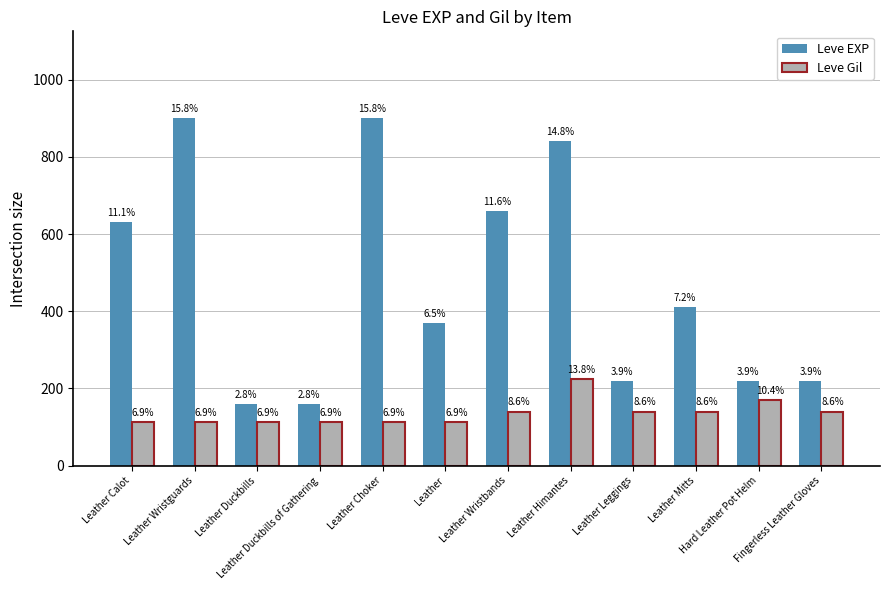

The Leve EXP series shows 400 at Leather Choker. True or false?

False